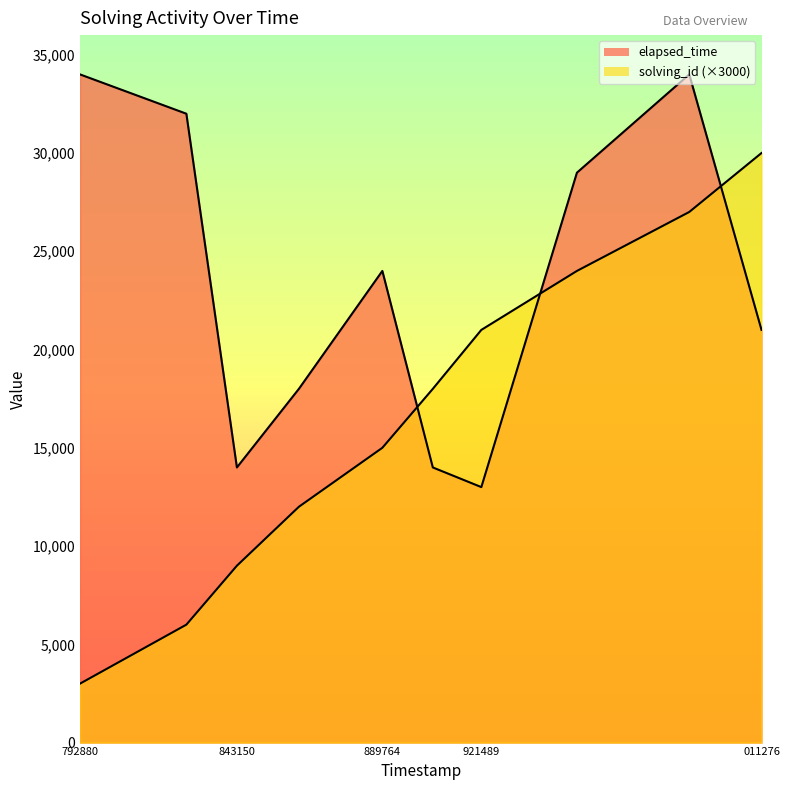

What is the greatest value displayed?

34000